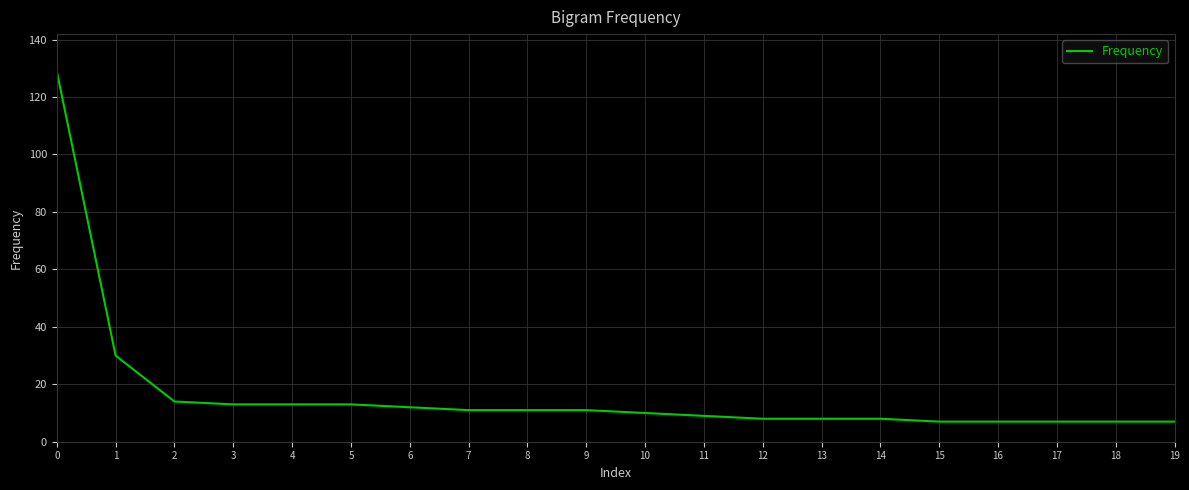

What is the ratio of the value at 3 to the value at 2?

0.9